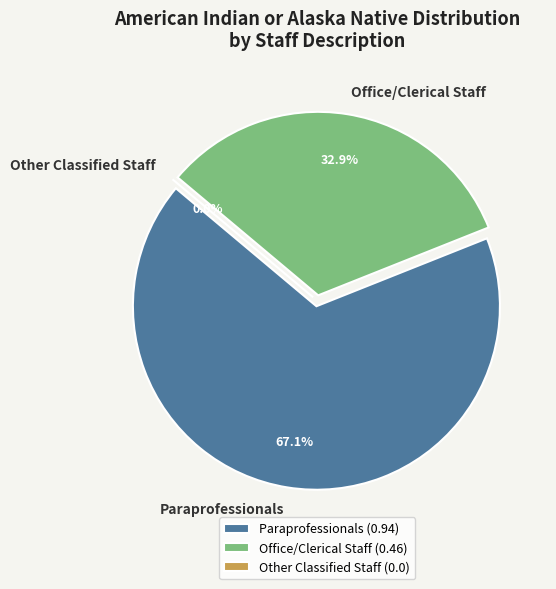

Do Other Classified Staff and Paraprofessionals together represent more than half of the pie?

Yes